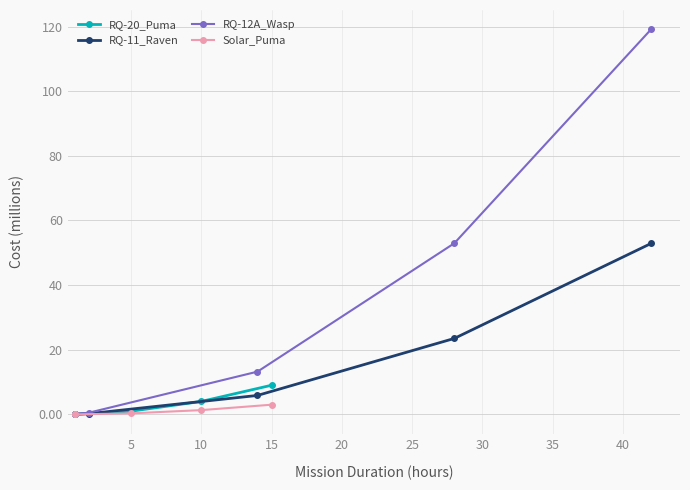

What is the maximum value for RQ-12A_Wasp?

119.2